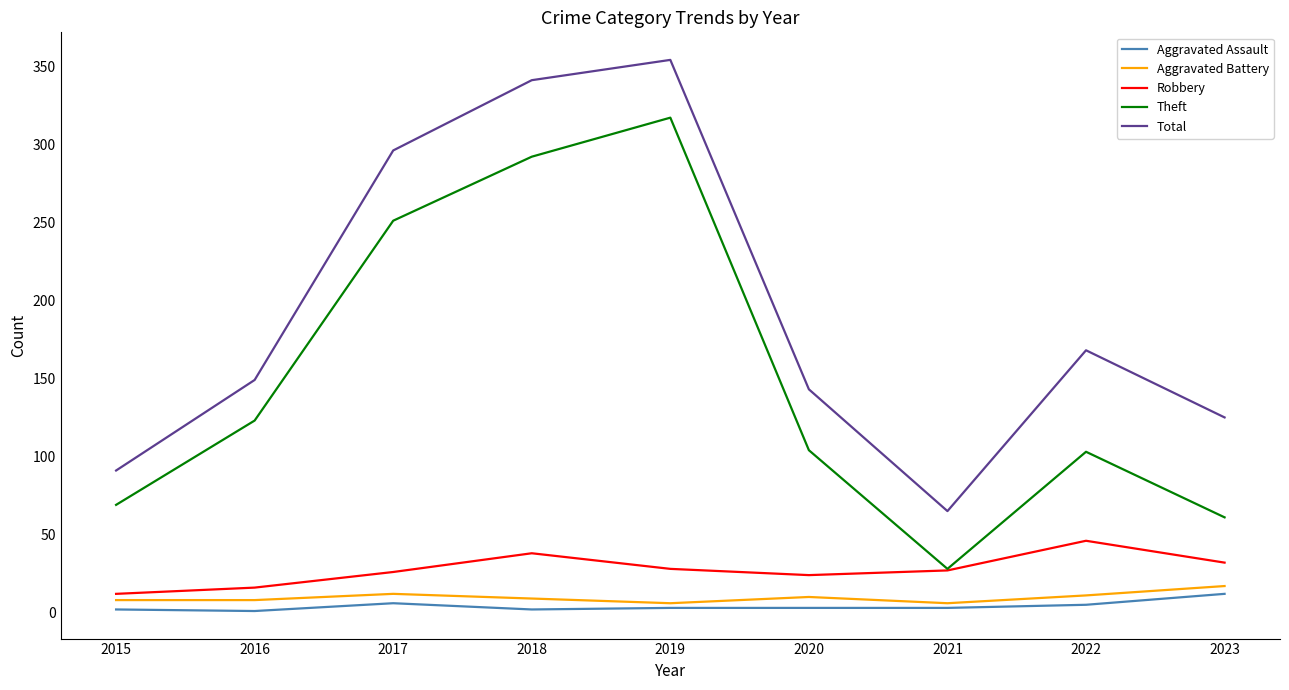

At which category does the chart reach its peak across all series?

2019